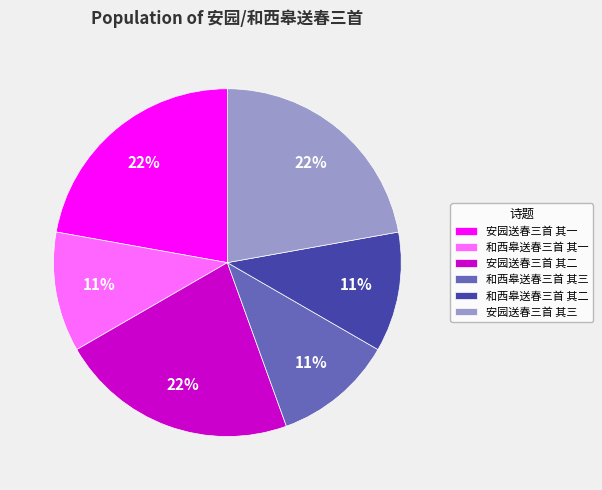

To the nearest percent, what portion does 和西皋送春三首 其三 represent?

11%